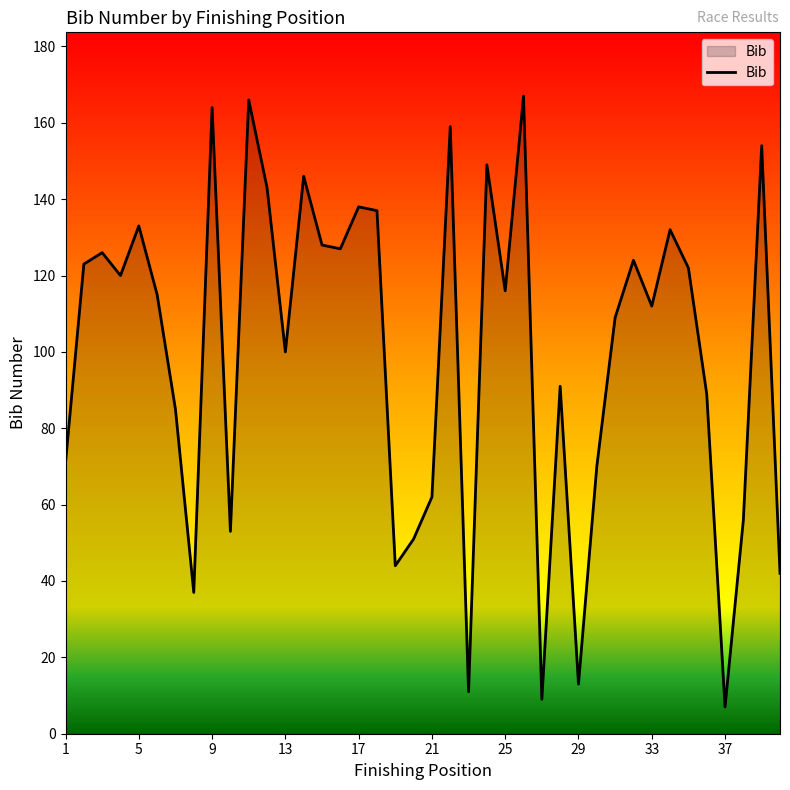

What is the minimum value shown in the chart?

7